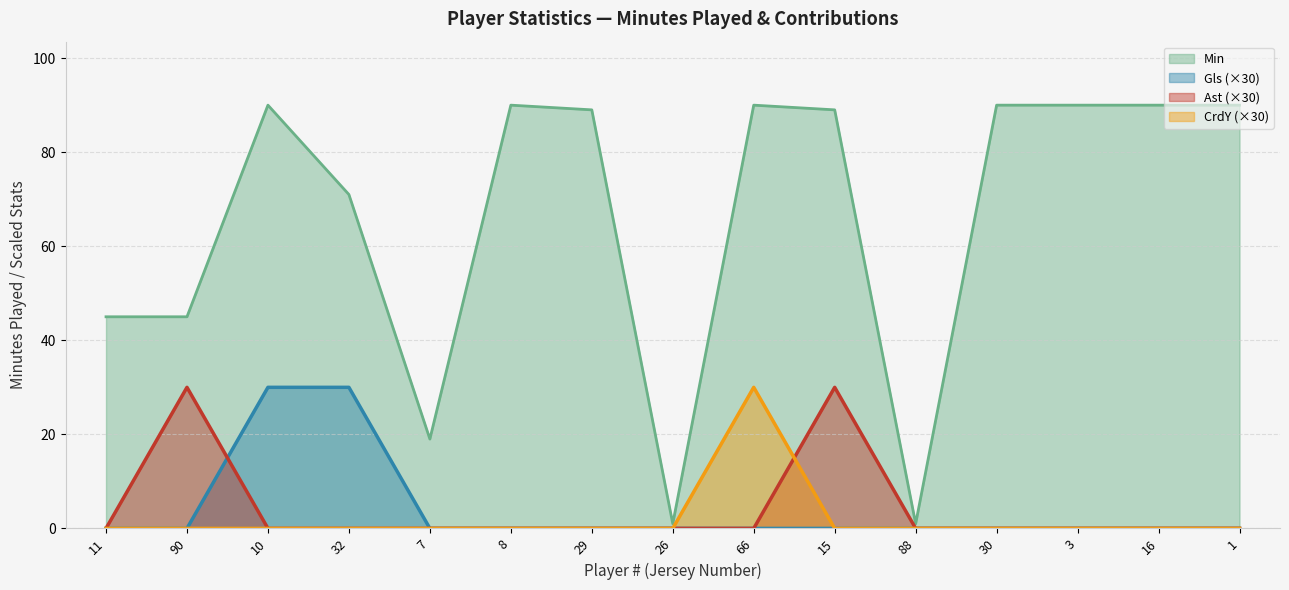

Does the chart have visible grid lines?

Yes